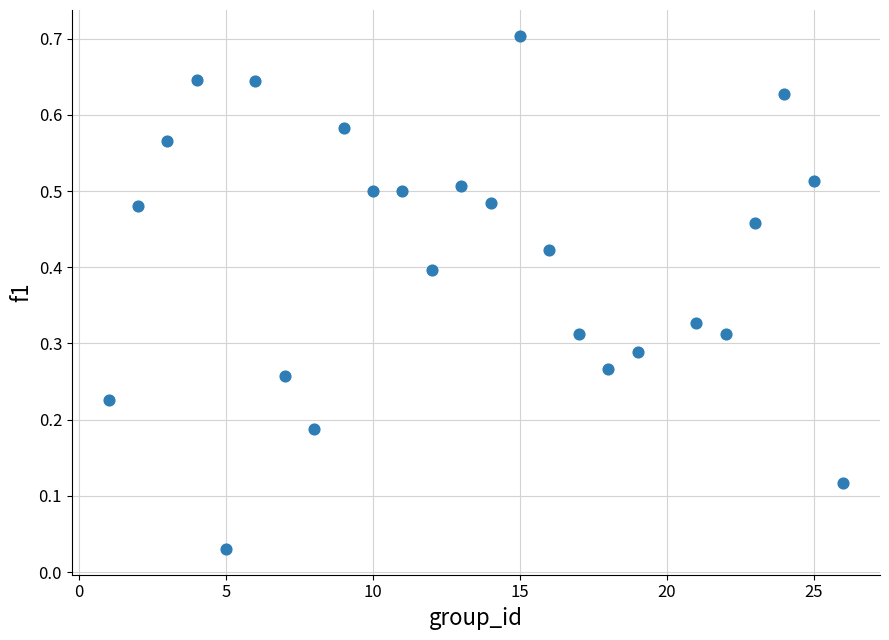

What is the range of X values (max minus min)?

25.0